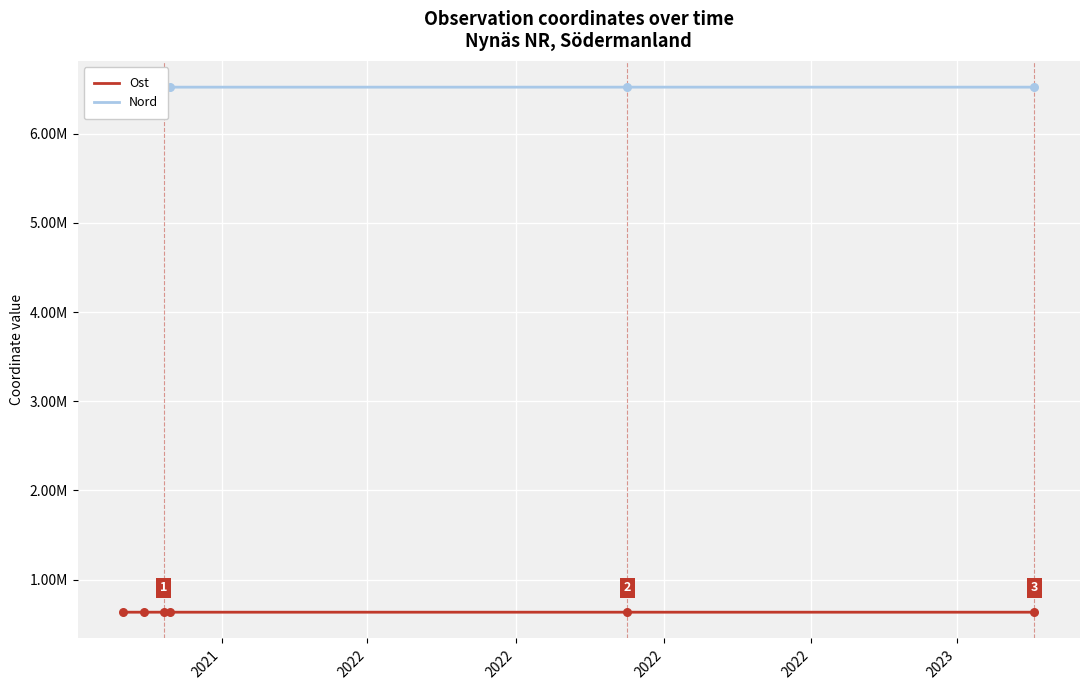

What are all the series names shown in the legend?

Ost, Nord